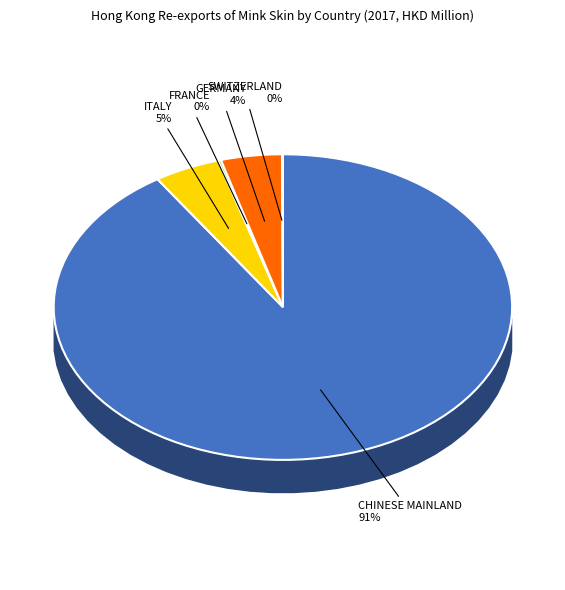

Which has a higher value, ITALY or CHINESE MAINLAND?

CHINESE MAINLAND